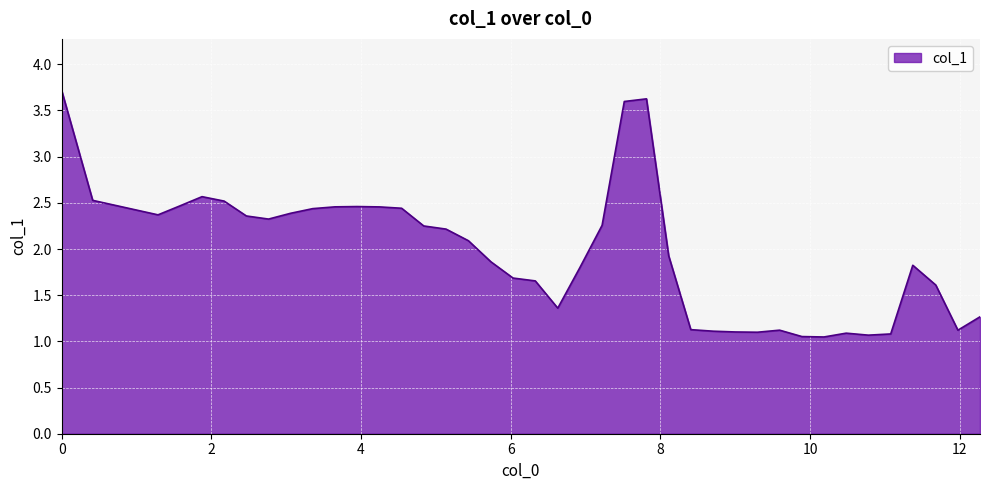

Count the number of categories in the chart.

40